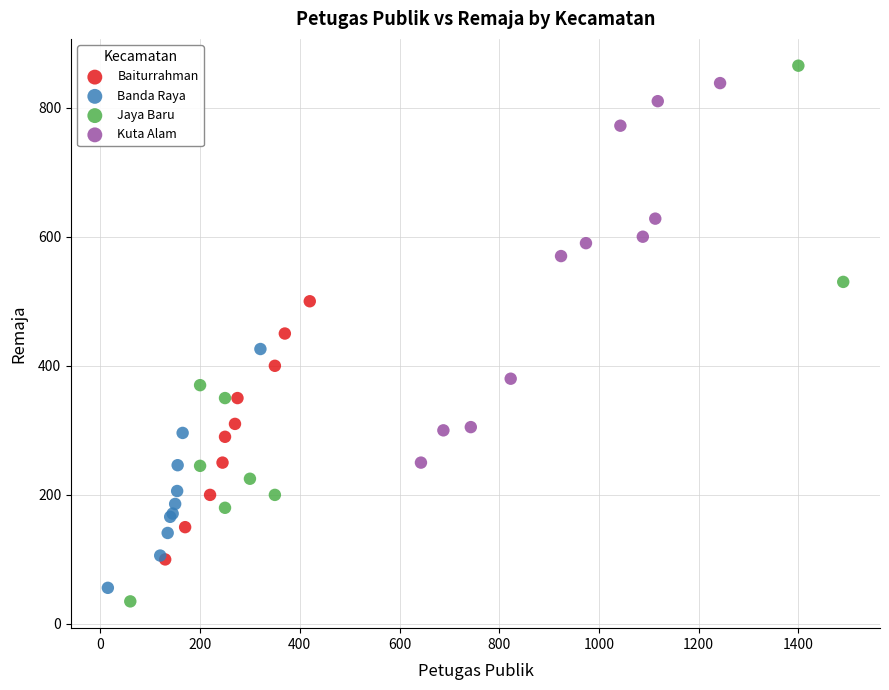

What are all the series names shown in the legend?

Baiturrahman, Banda Raya, Jaya Baru, Kuta Alam